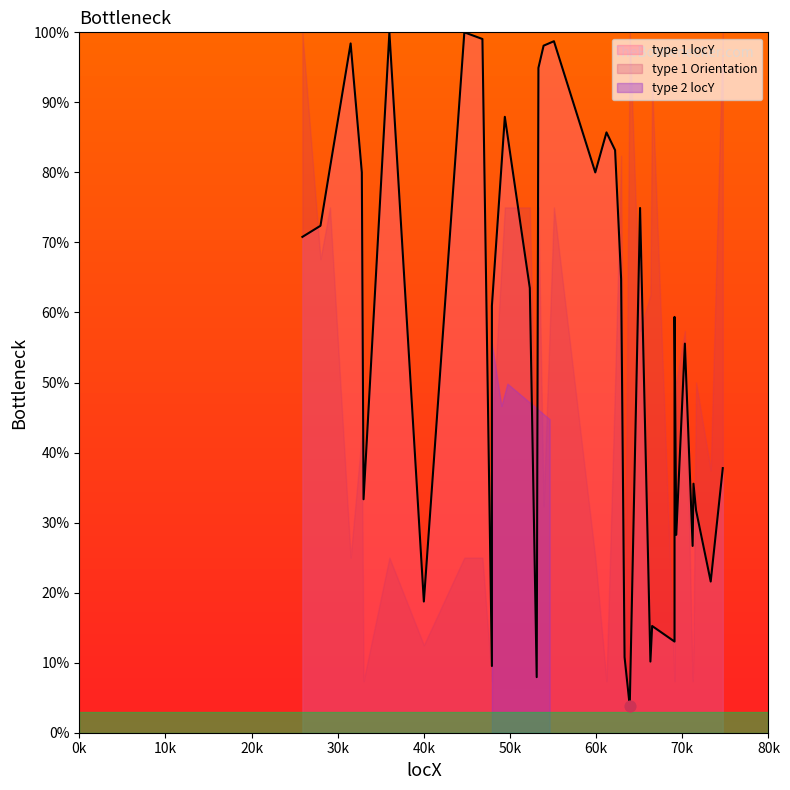

What is the change in value from 40k to 60k?

+20.0